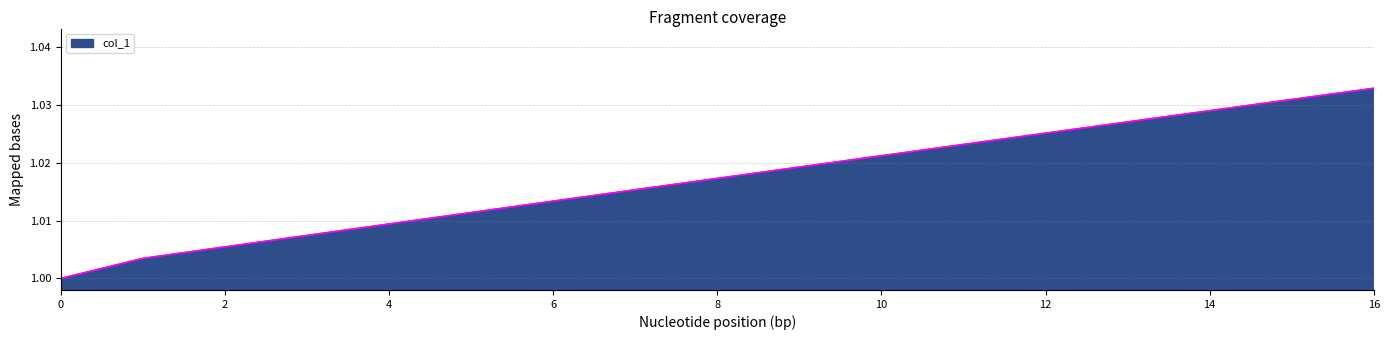

What is the average value?

1.0